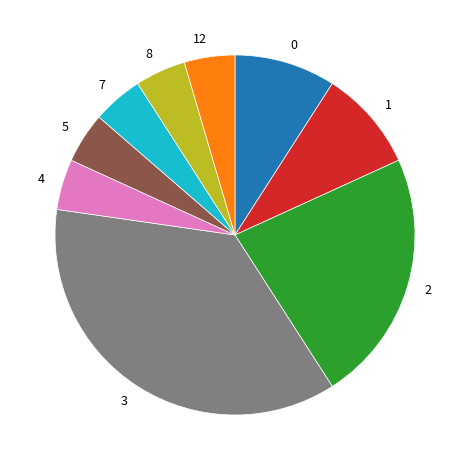

Approximately how many times larger is the value at 12 compared to 8?

1.0